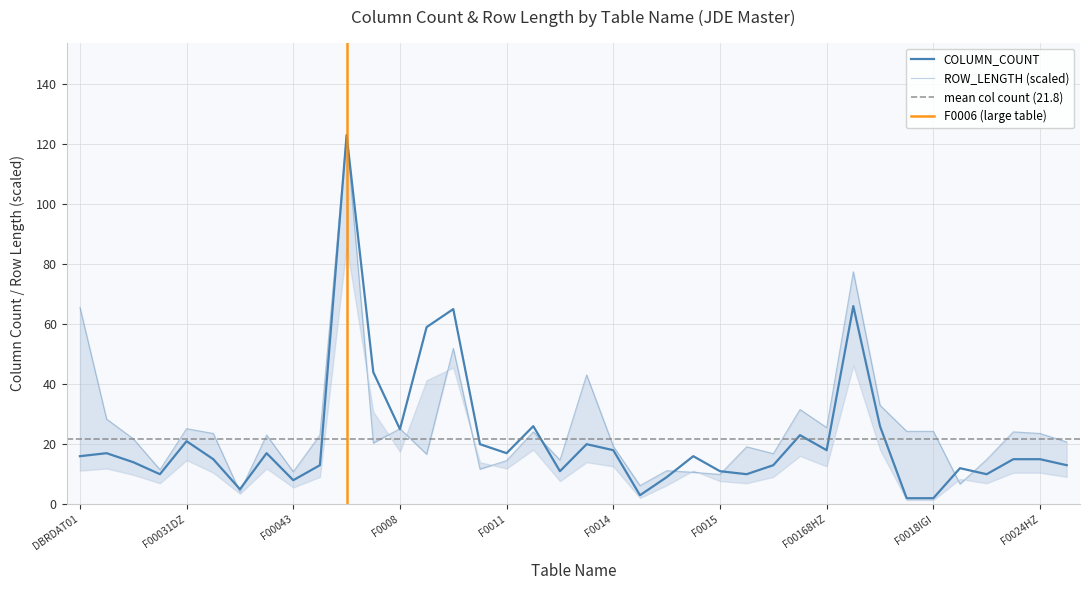

What is the difference between the maximum and minimum values in the ROW_LENGTH series?

118.9